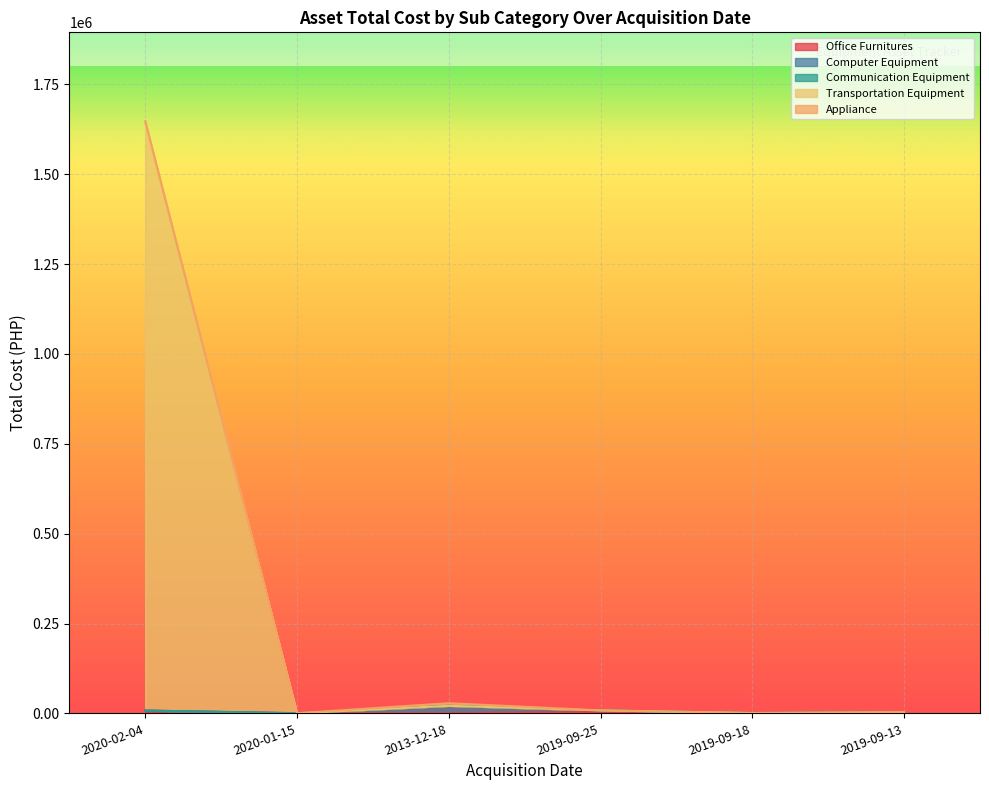

True or false: Office Furnitures has more than 1 interior local peaks.

False